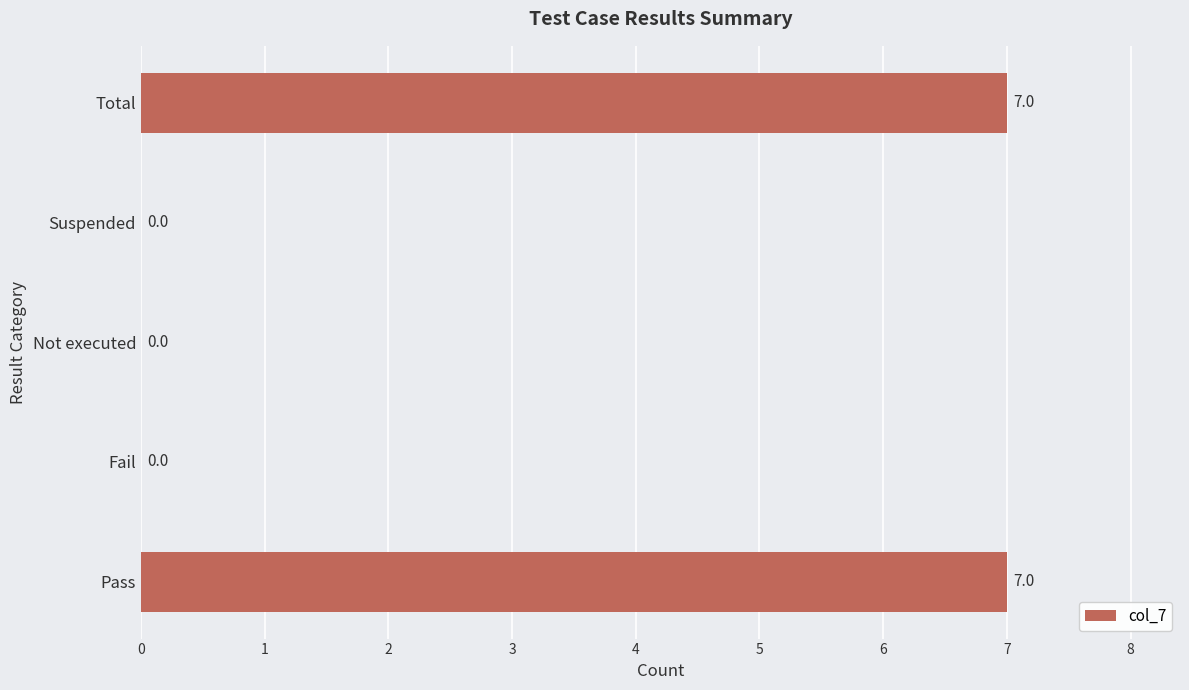

What is the change in value from Suspended to Total?

+7